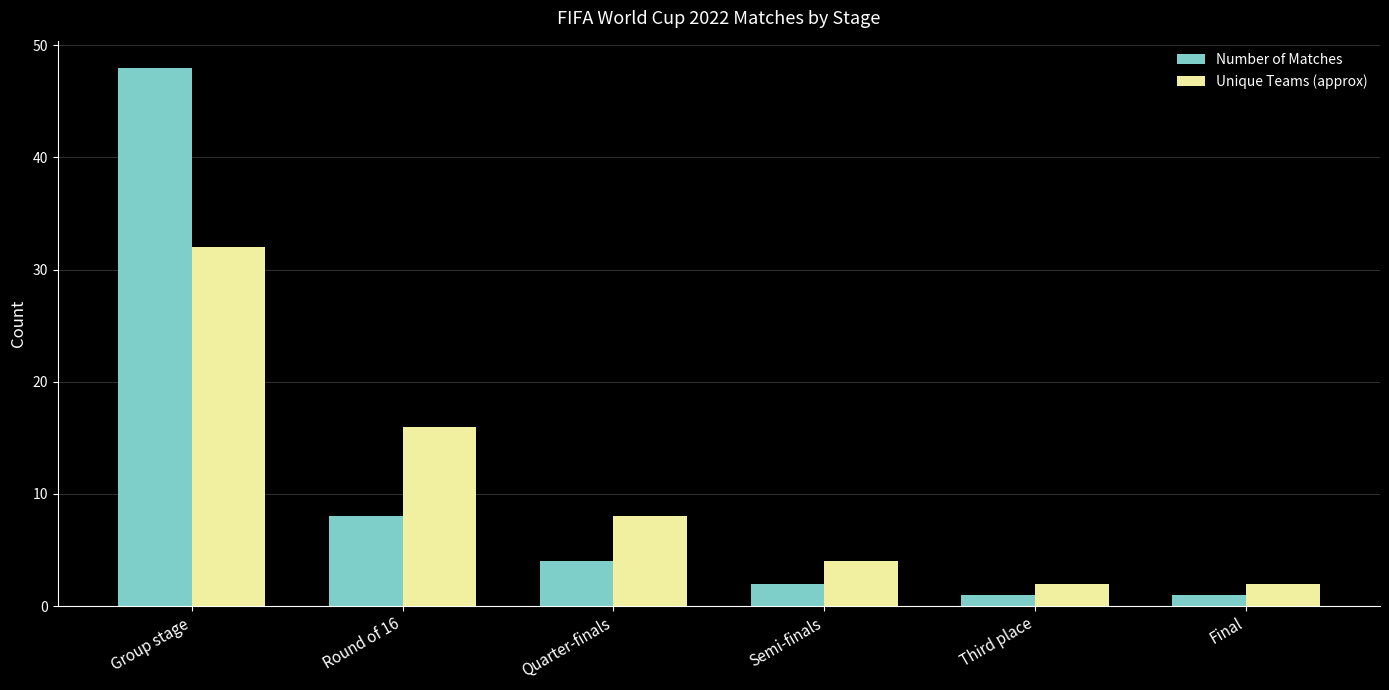

Reading right to left, list all the values displayed in this chart.

Number of Matches: Final=1	Third place=1	Semi-finals=2	Quarter-finals=4	Round of 16=8	Group stage=48
Unique Teams (approx): Final=2	Third place=2	Semi-finals=4	Quarter-finals=8	Round of 16=16	Group stage=32